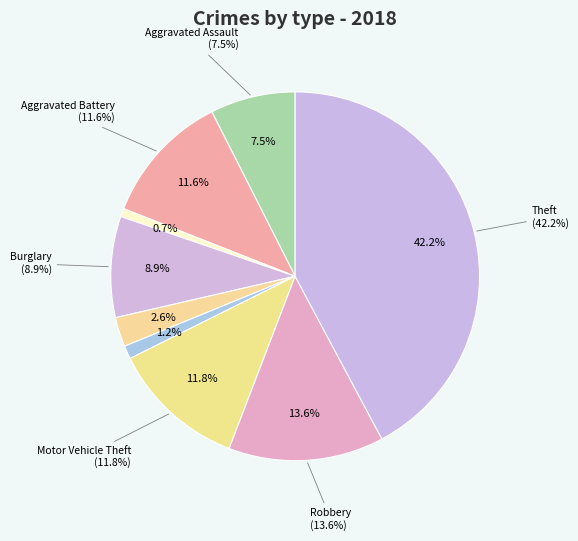

Does any single category account for the majority?

No